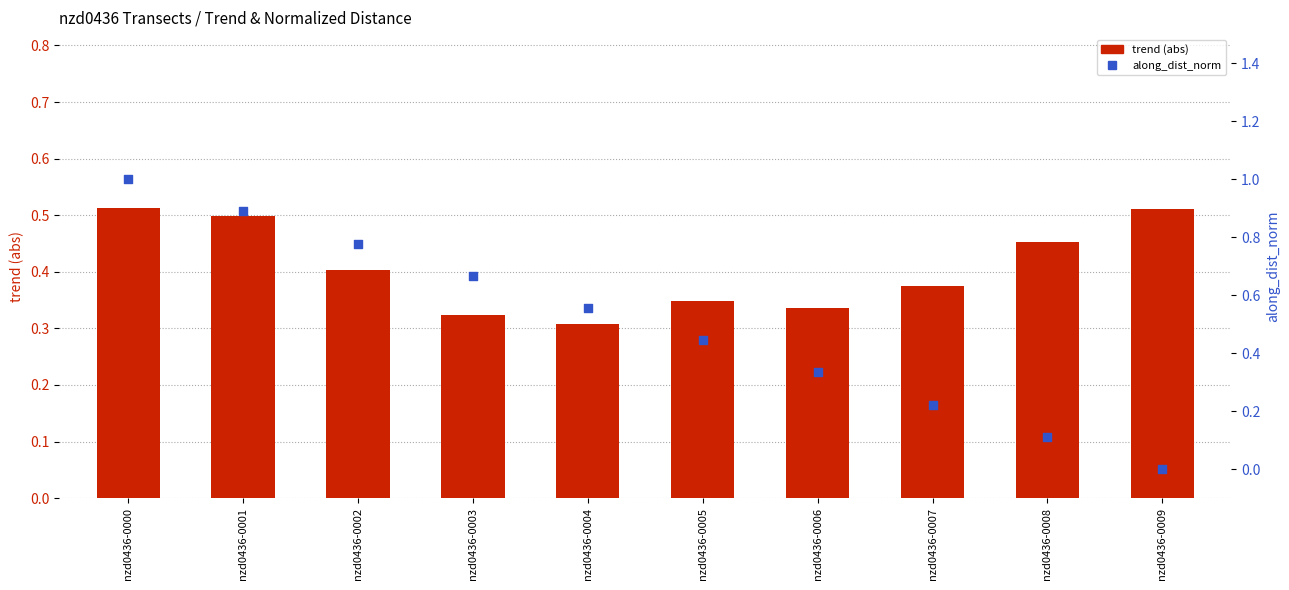

What is the total value across all series at nzd0436-0006?

0.7